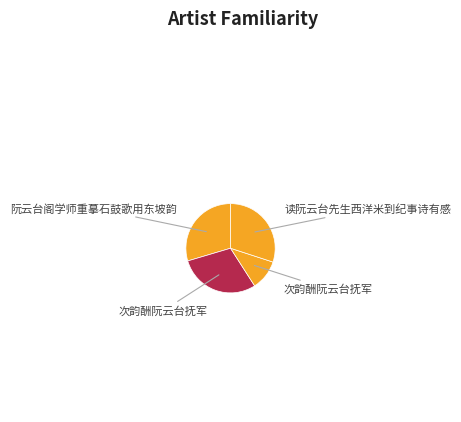

Count the number of slices in the pie.

4